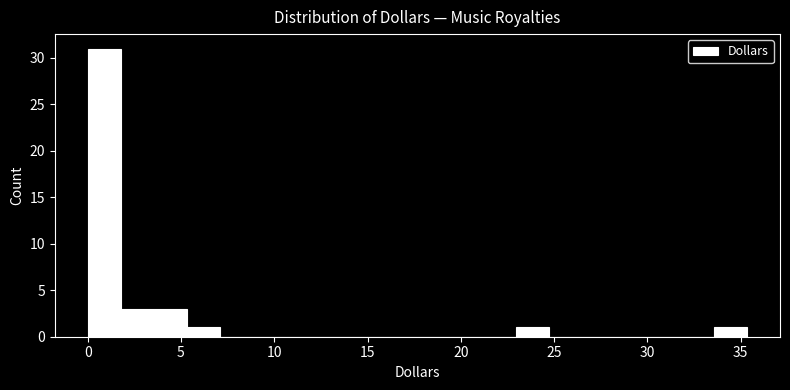

Read against the x-axis, roughly where is the centre of the tallest bar?

1.0